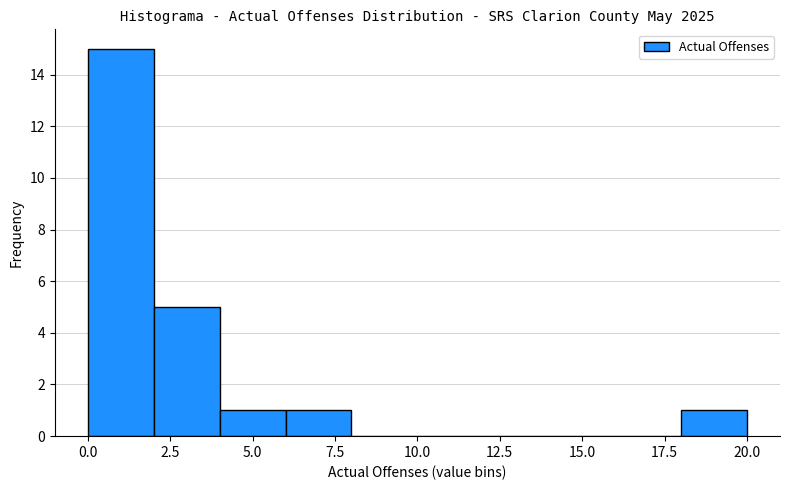

Over which range of the x-axis is the bar tallest?

0 to 2